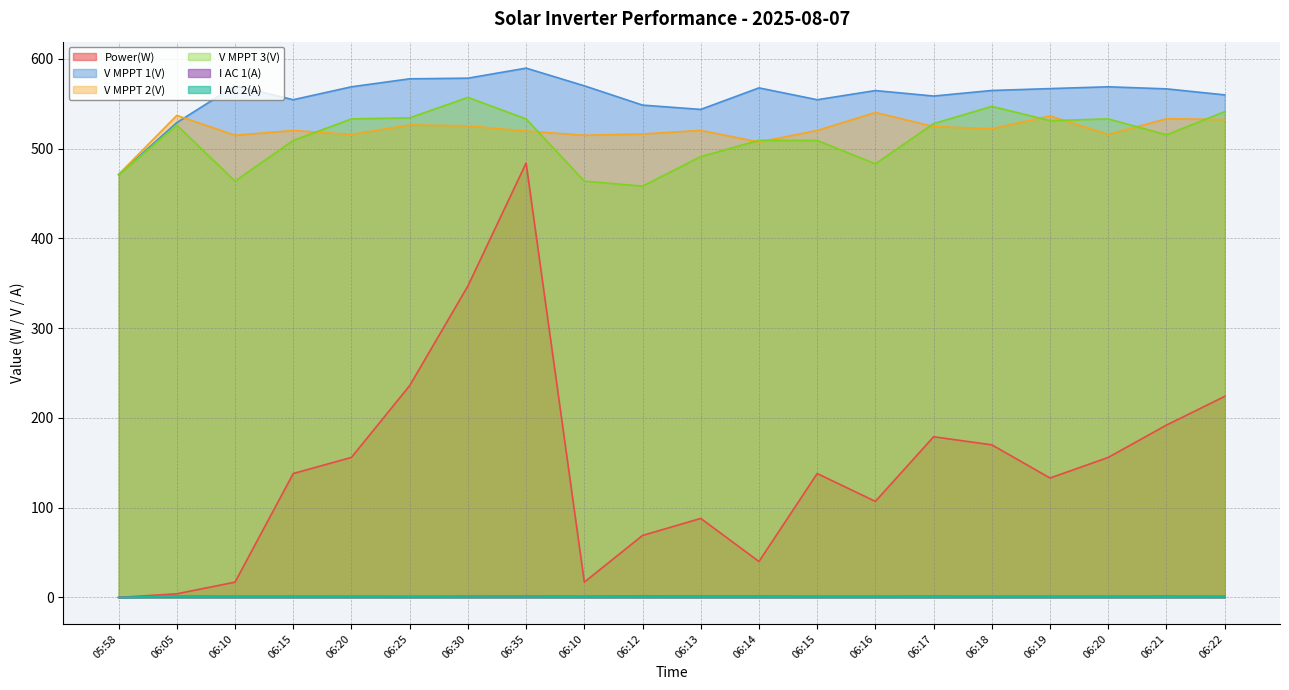

What is the spread (max minus min) of values at 06:15?

553.3